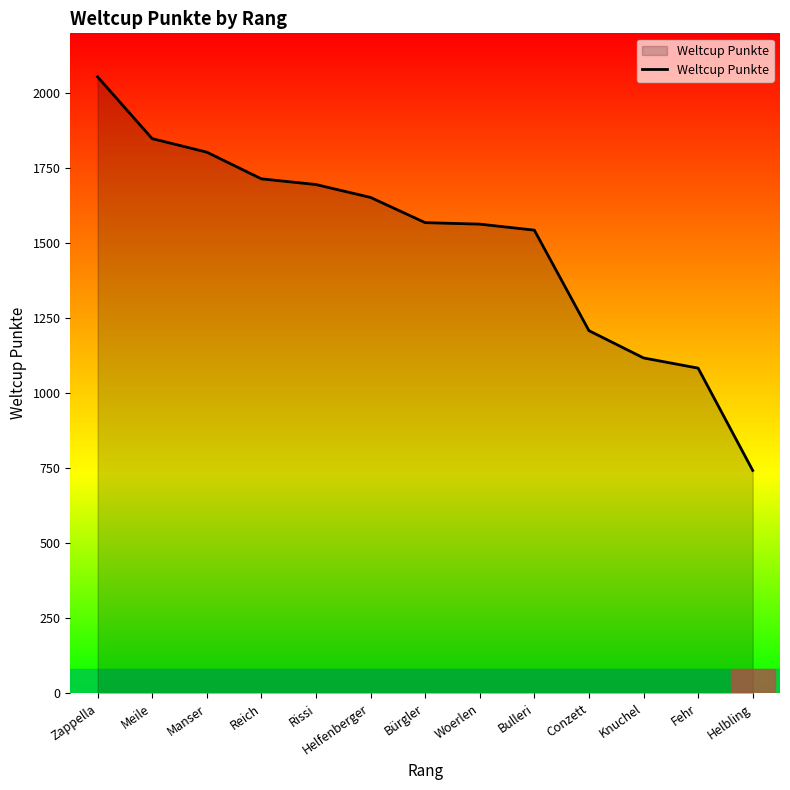

The chart shows a value of 2944 at Meile. True or false?

False